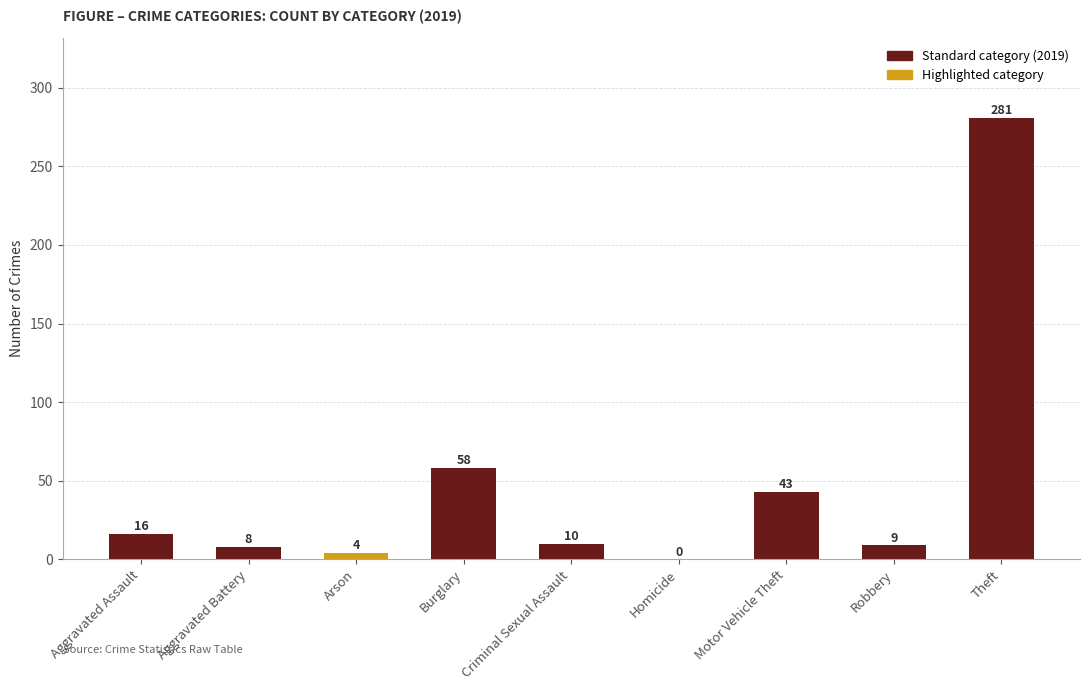

Where does the data first go above 10?

Aggravated Assault